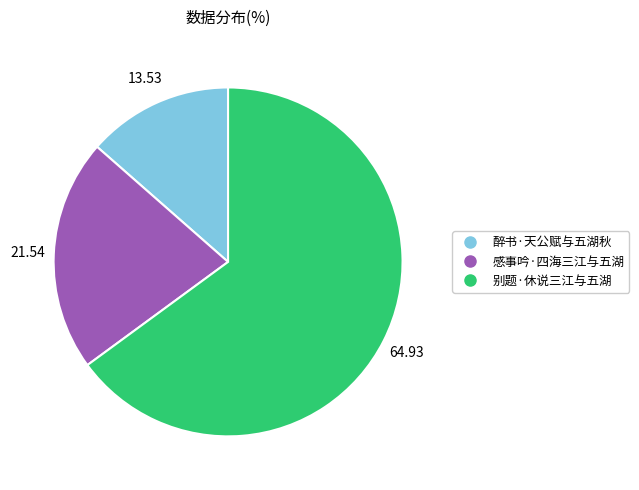

Do 醉书·天公赋与五湖秋 and 感事吟·四海三江与五湖 together represent more than half of the pie?

No